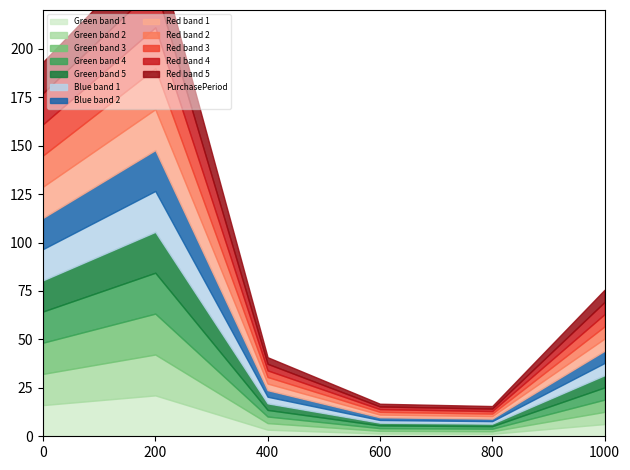

How many interior local peaks (higher than both neighbors) does the data have?

1